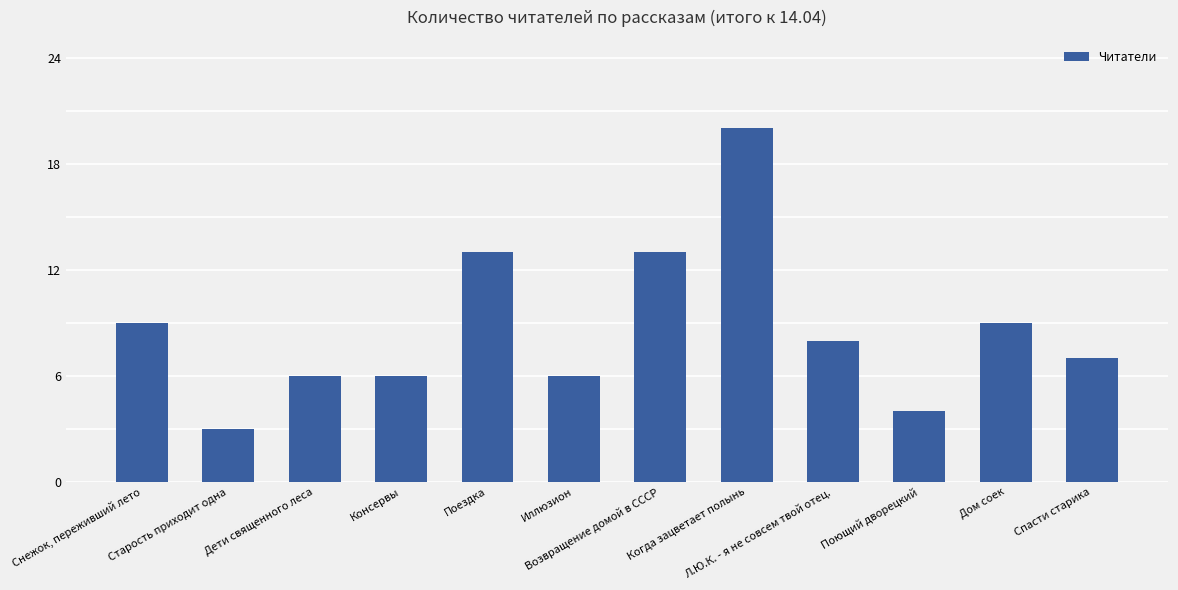

At which category does the chart reach its minimum across all series?

Старость приходит одна